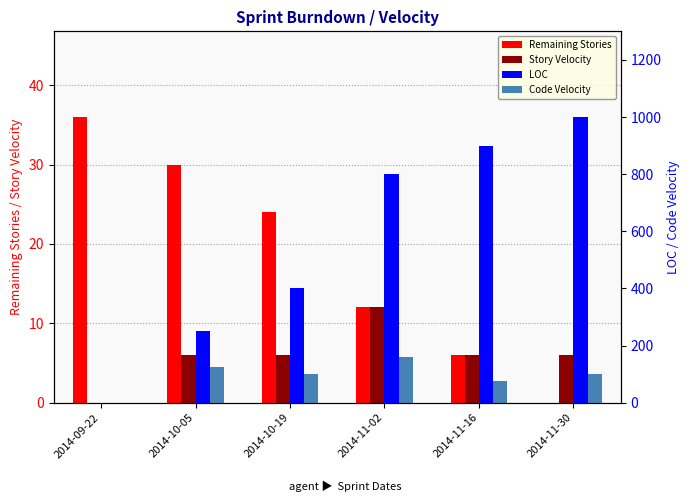

Reading left to right, list all the values displayed in this chart.

Remaining Stories: 2014-09-22=36	2014-10-05=30	2014-10-19=24	2014-11-02=12	2014-11-16=6	2014-11-30=0
Story Velocity: 2014-09-22=0	2014-10-05=6	2014-10-19=6	2014-11-02=12	2014-11-16=6	2014-11-30=6
LOC: 2014-09-22=0	2014-10-05=250	2014-10-19=400	2014-11-02=800	2014-11-16=900	2014-11-30=1000
Code Velocity: 2014-09-22=0	2014-10-05=125	2014-10-19=100	2014-11-02=160	2014-11-16=75	2014-11-30=100